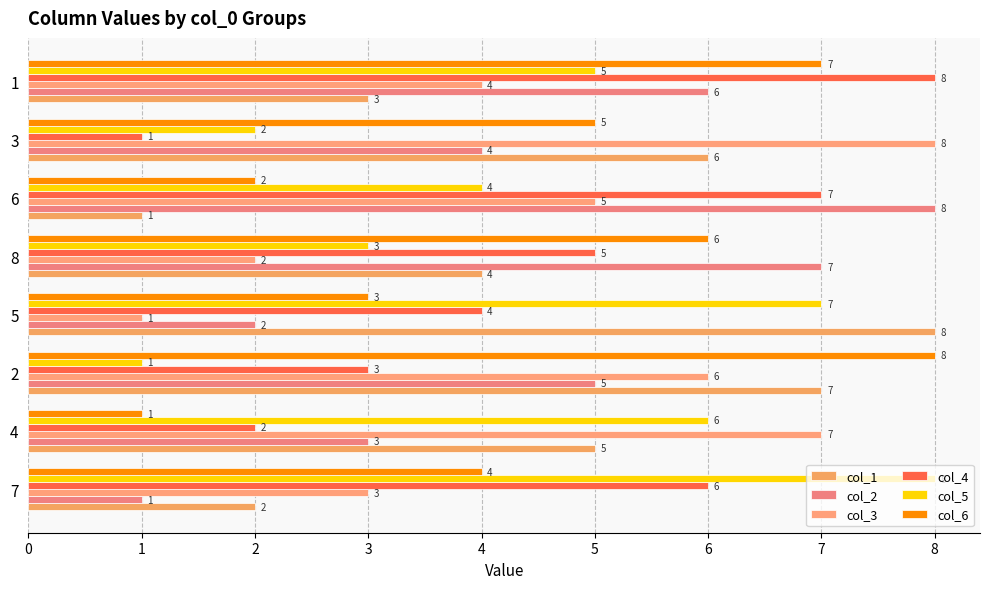

Rank the categories by col_2 value from lowest to highest.

7, 5, 4, 3, 2, 1, 8, 6